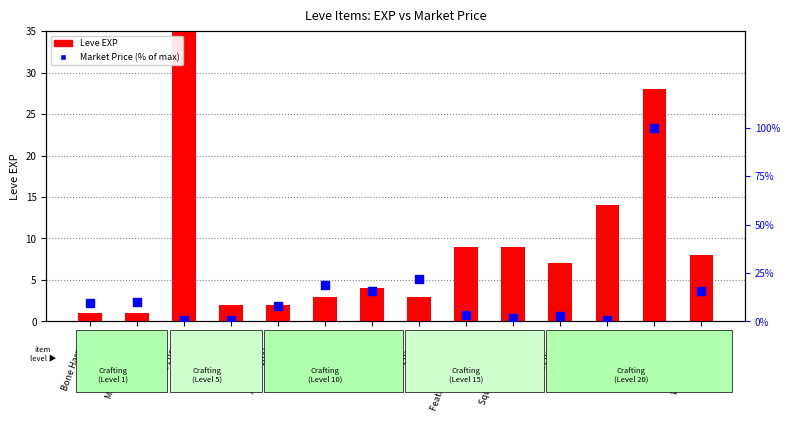

Which series reaches the maximum Y coordinate?

Leve EXP